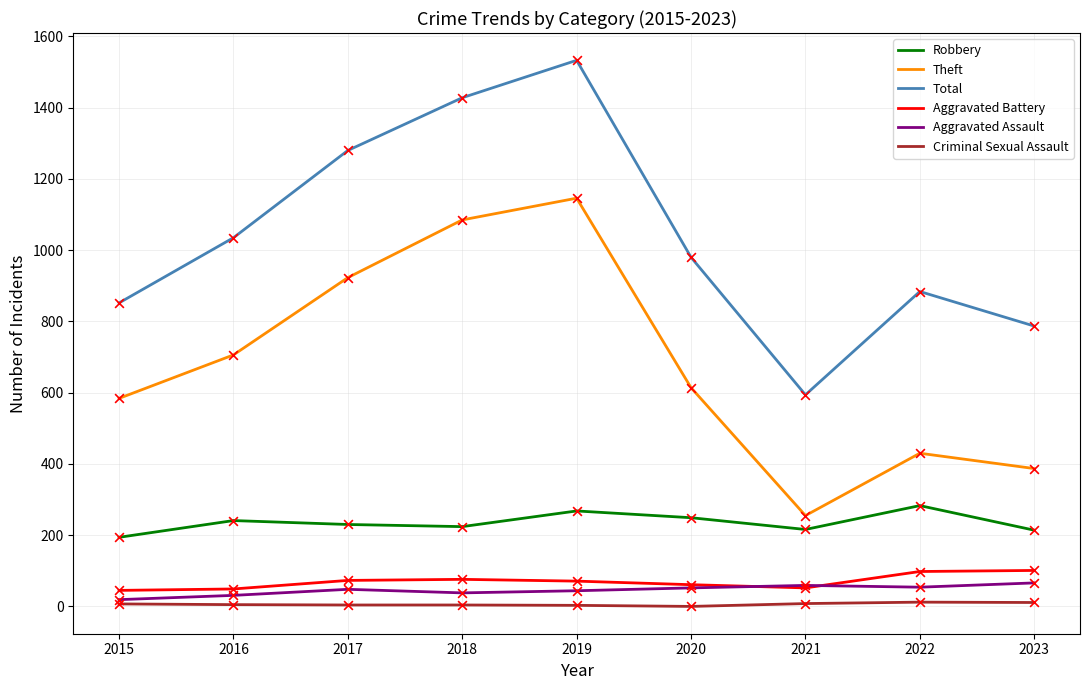

What is the total value across all series at 2021?

1184